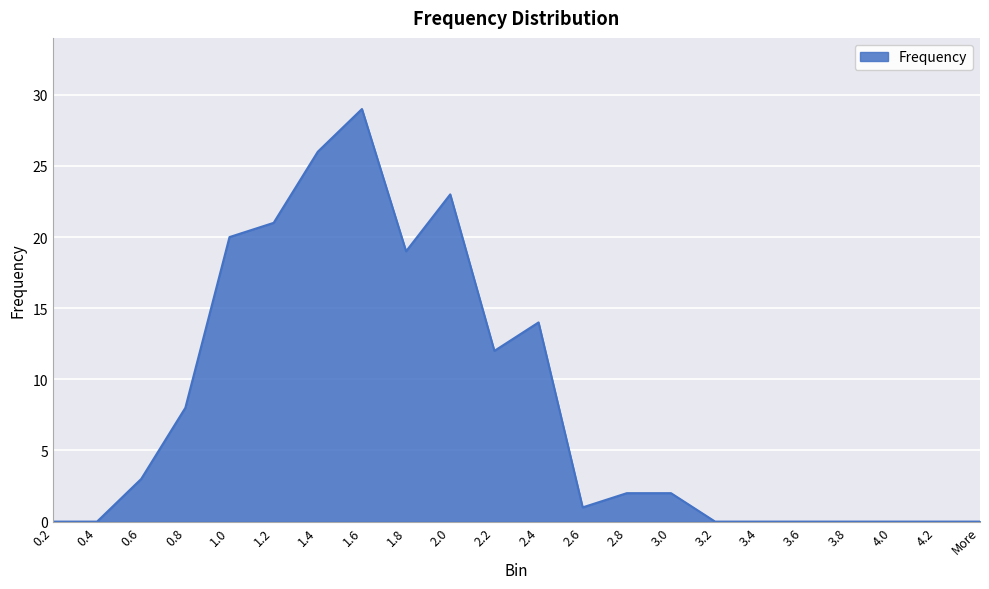

What is the greatest value displayed?

29